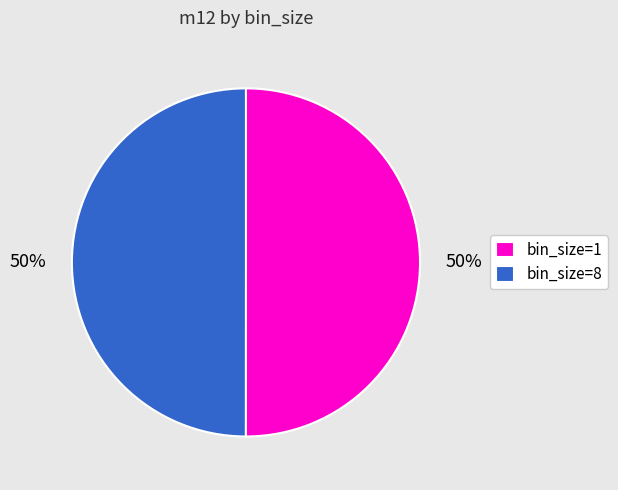

To the nearest percent, what percentage of the pie is bin_size=8?

50%